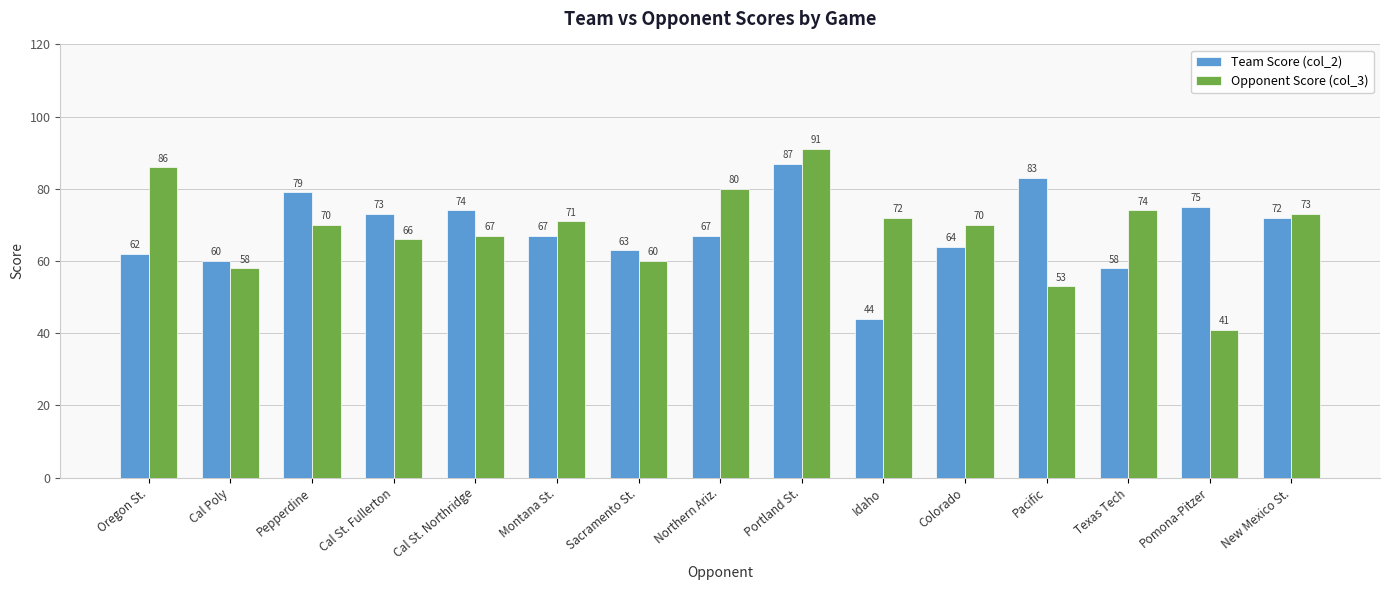

Rank the series by their average value, from lowest to highest.

Team Score (col_2), Opponent Score (col_3)